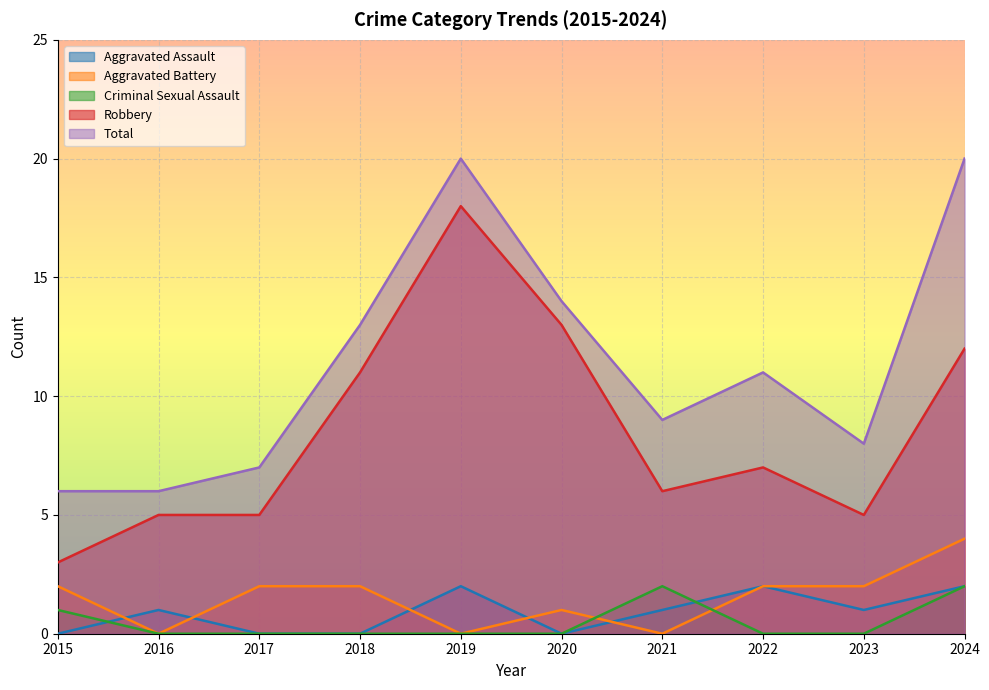

What value does the Robbery series have at 2022?

7